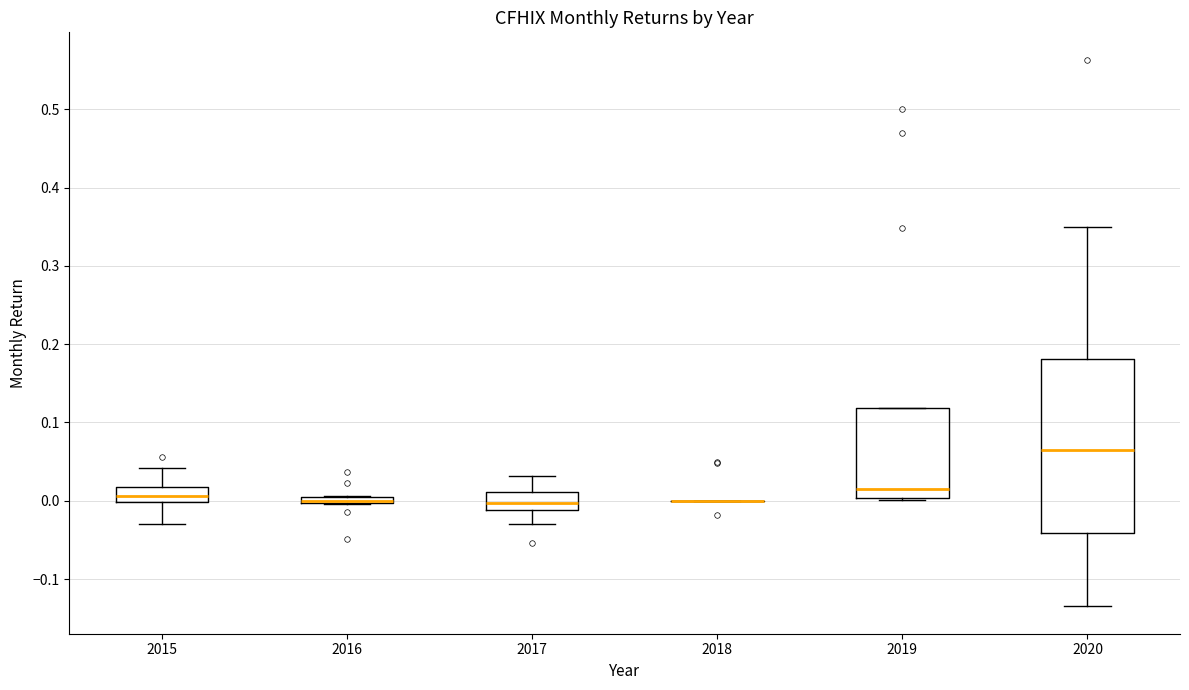

Which box is the tallest, from its lower edge to its upper edge?

2020